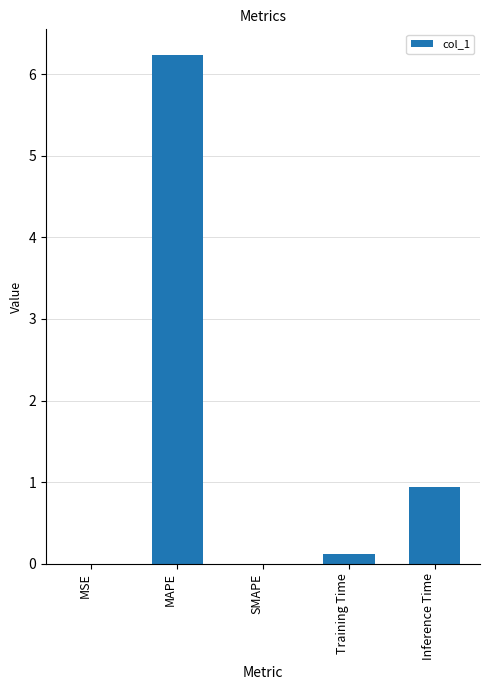

What is the sum of all values?

7.3